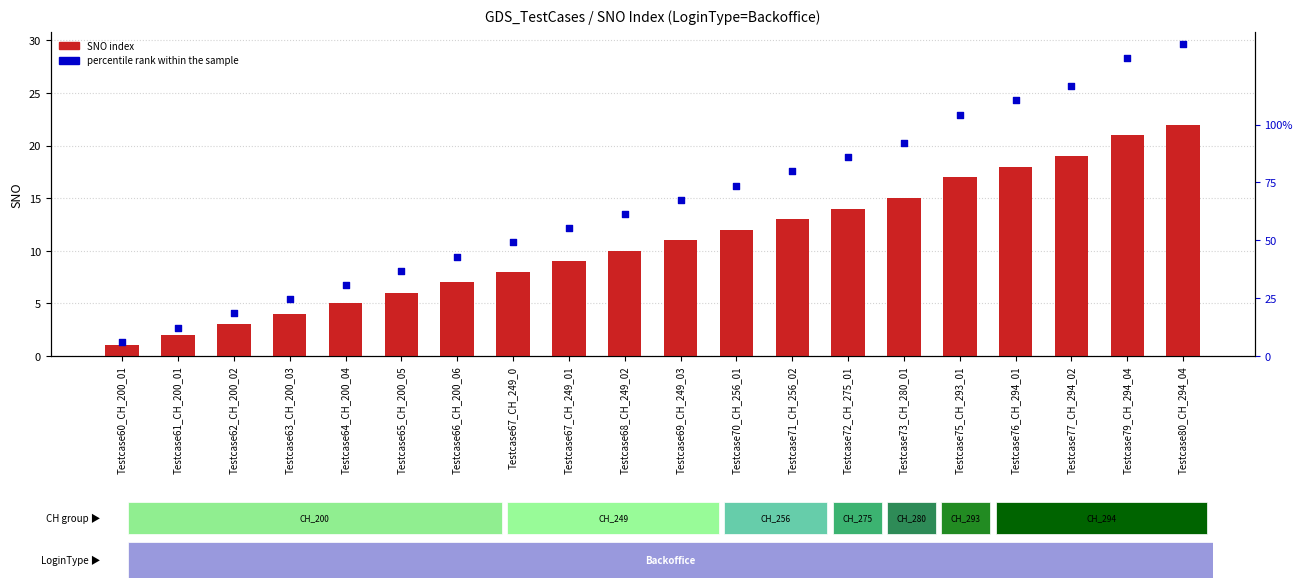

At how many categories does at least one series exceed 26?

2